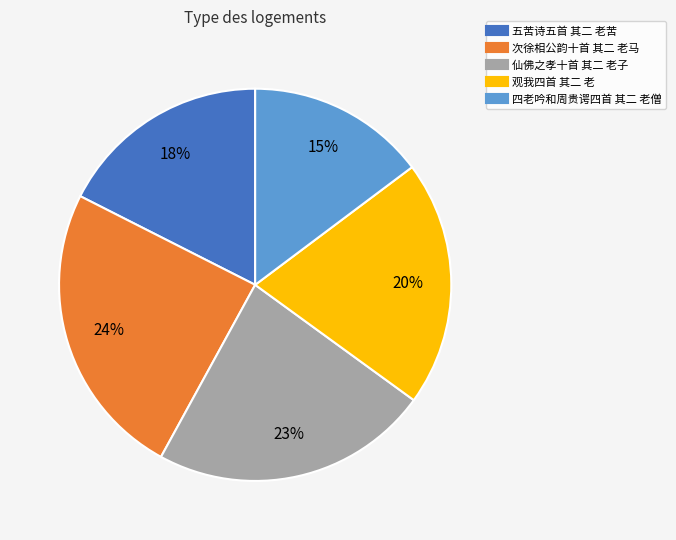

What is the largest slice in the pie chart?

次徐相公韵十首 其二 老马